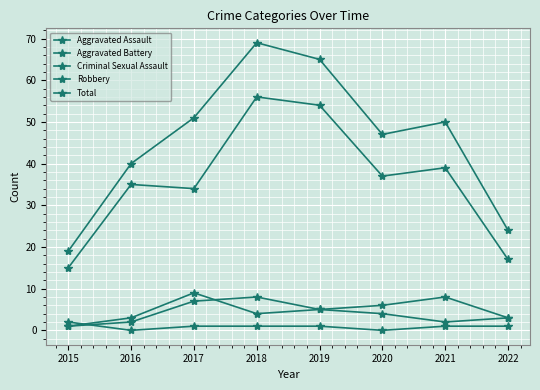

How many series are shown in this chart?

5